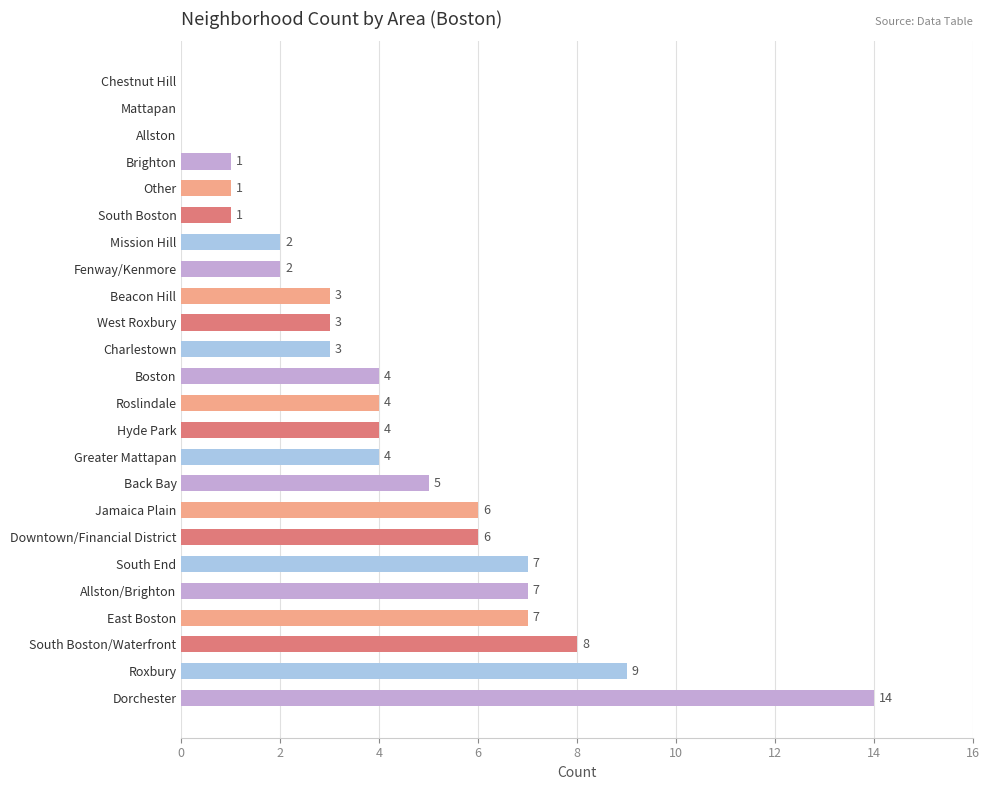

What is the greatest value displayed?

14